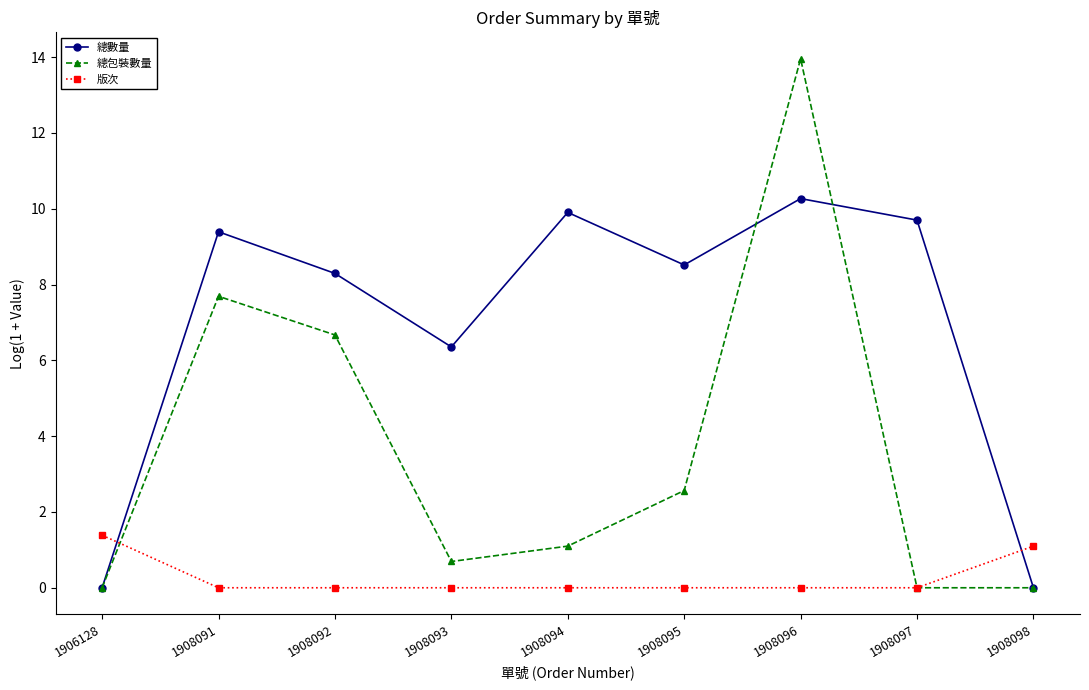

What is the total value across all series at 1908096?

24.2